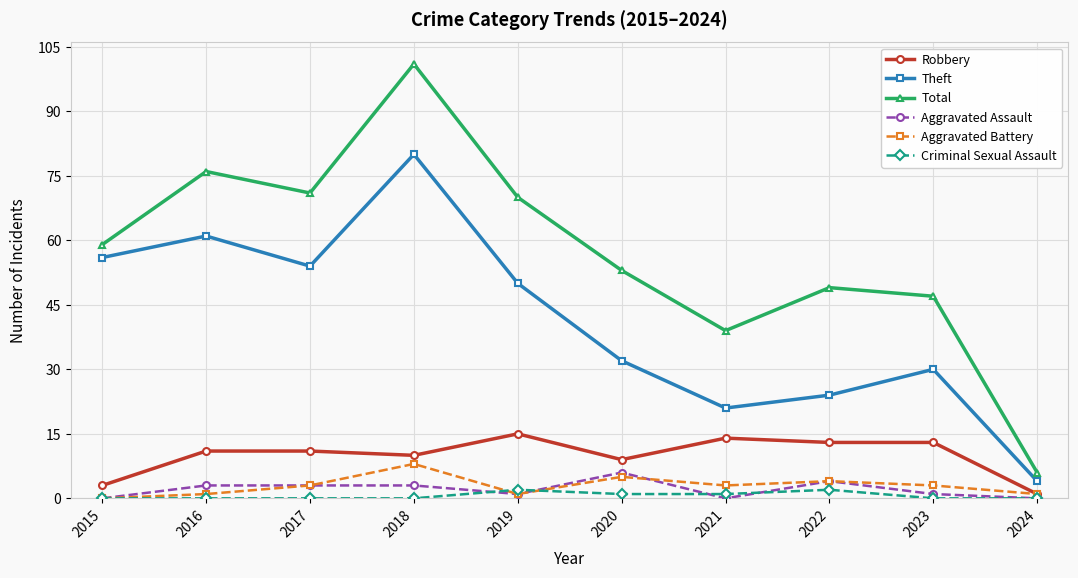

Which series has the largest total across all categories?

Total